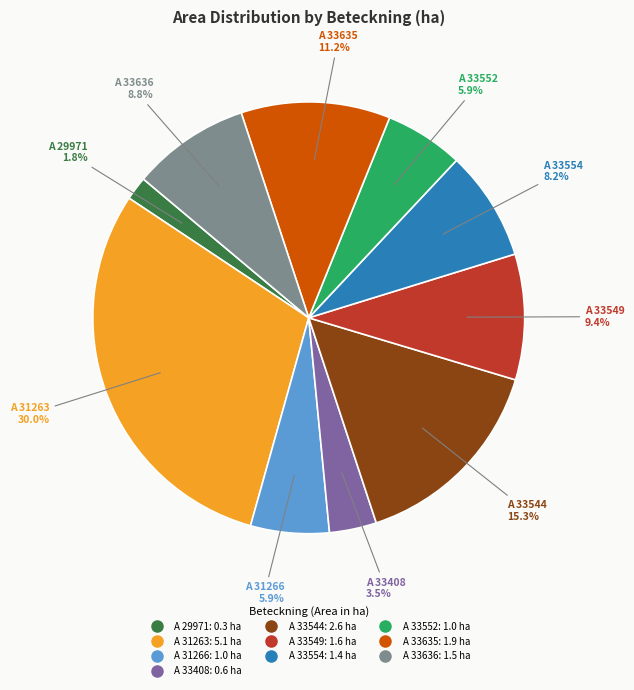

To the nearest percent, what is the difference between the largest and smallest slice percentages?

28%